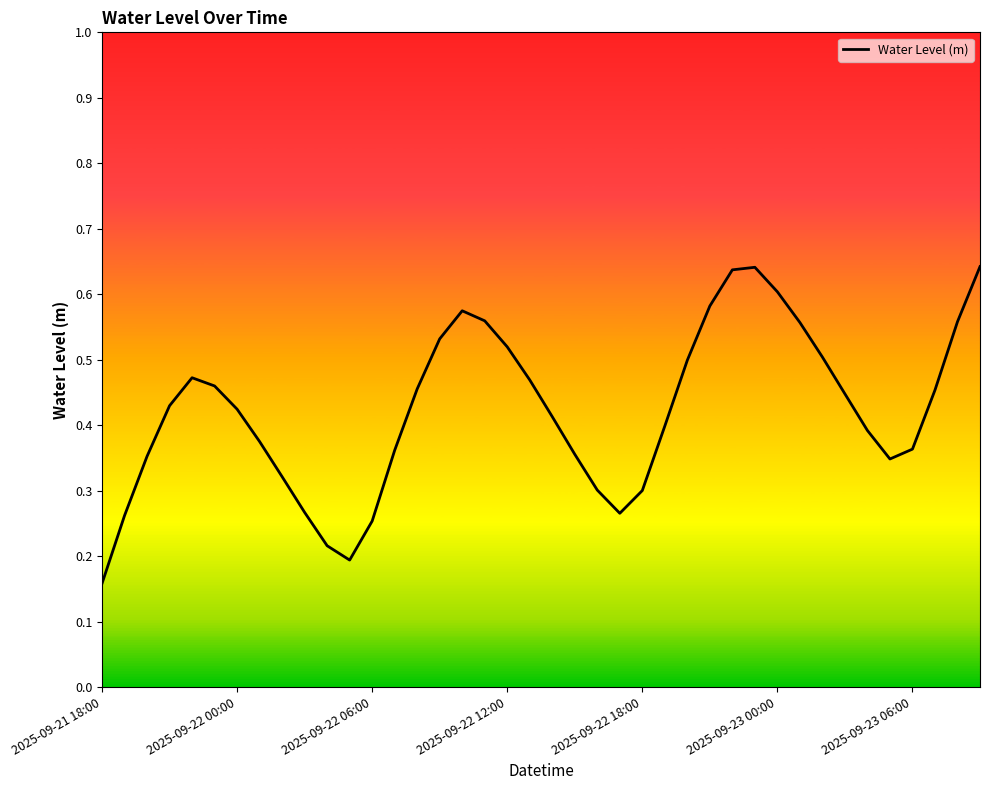

Reading left to right, list all the values displayed in this chart.

0.2	0.3	0.4	0.4	0.5	0.5	0.4	0.4	0.3	0.3	0.2	0.2	0.3	0.4	0.5	0.5	0.6	0.6	0.5	0.5	0.4	0.4	0.3	0.3	0.3	0.4	0.5	0.6	0.6	0.6	0.6	0.6	0.5	0.4	0.4	0.3	0.4	0.5	0.6	0.6